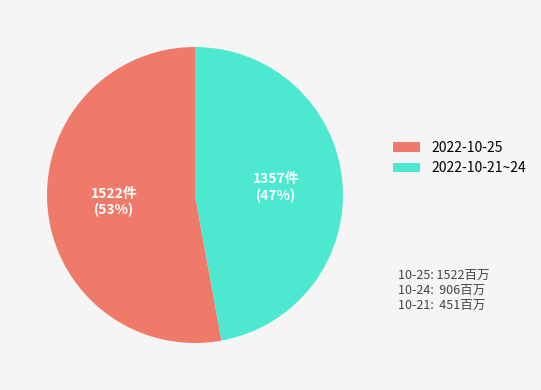

To the nearest percent, what is the average slice percentage?

50%